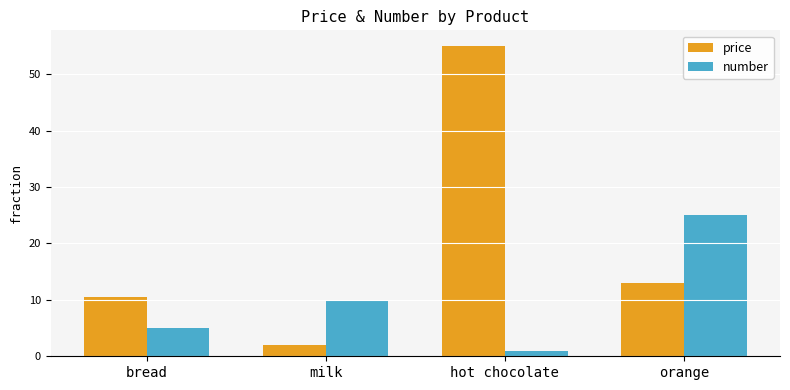

Which series has the largest total across all categories?

price